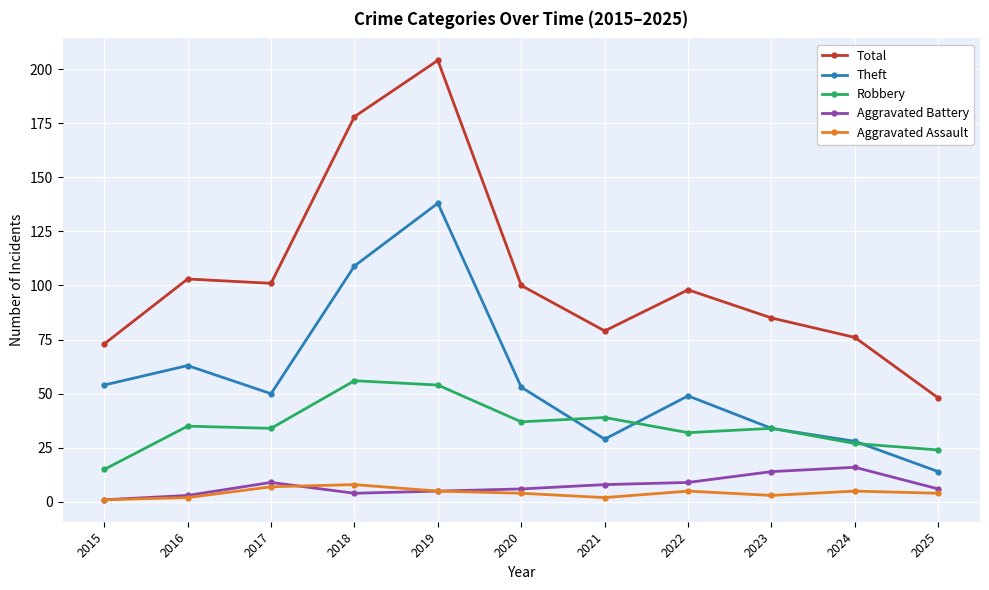

What value does the Robbery series have at 2023?

34